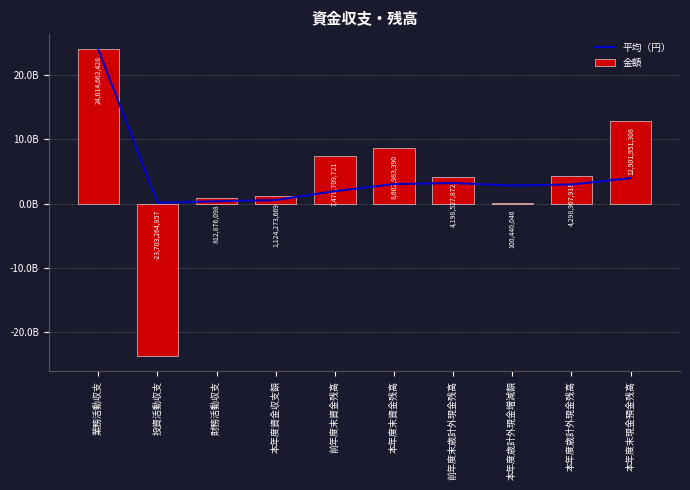

What is the label of the 4th bar from the right?

前年度末歳計外現金残高